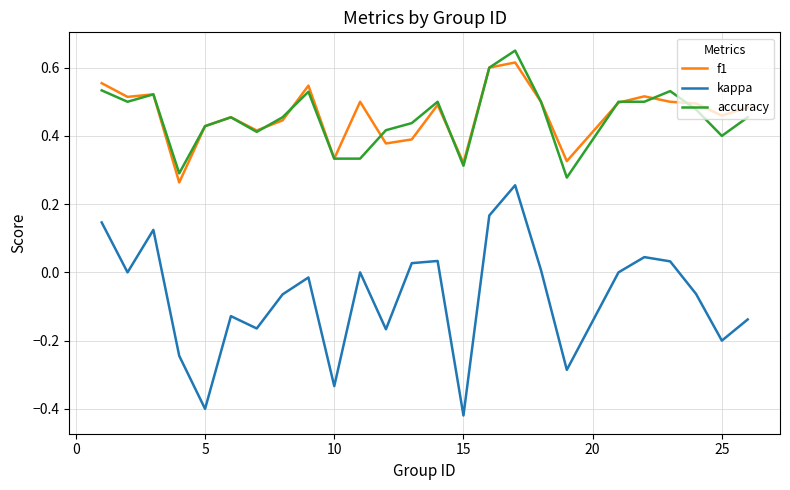

True or false: kappa and accuracy intersect in this chart.

False